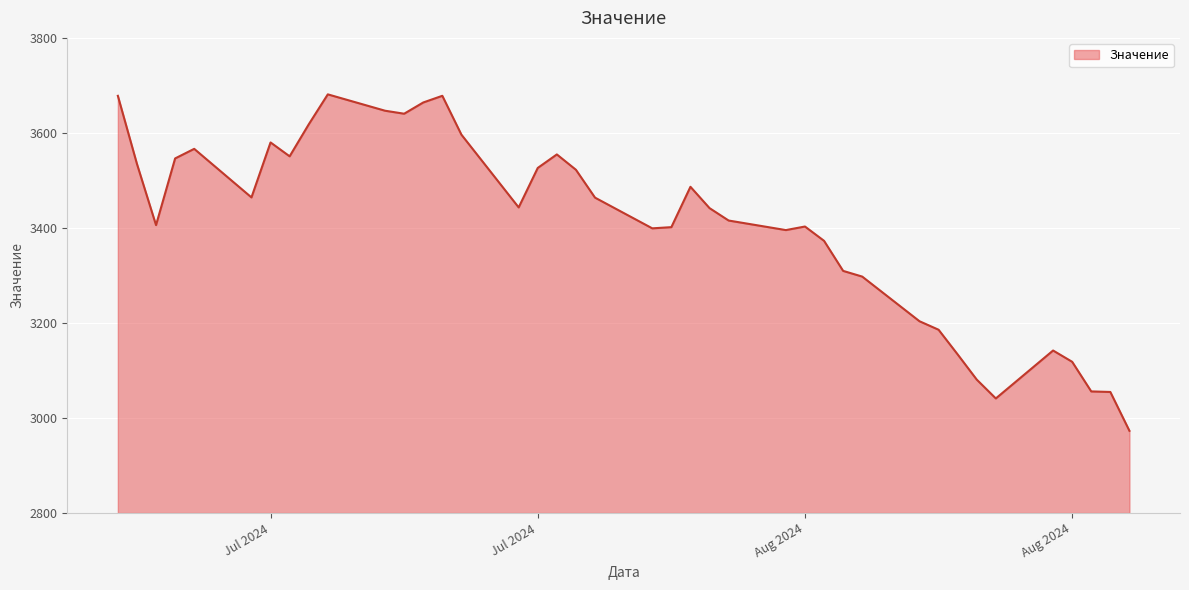

What is the minimum value shown in the chart?

2973.0